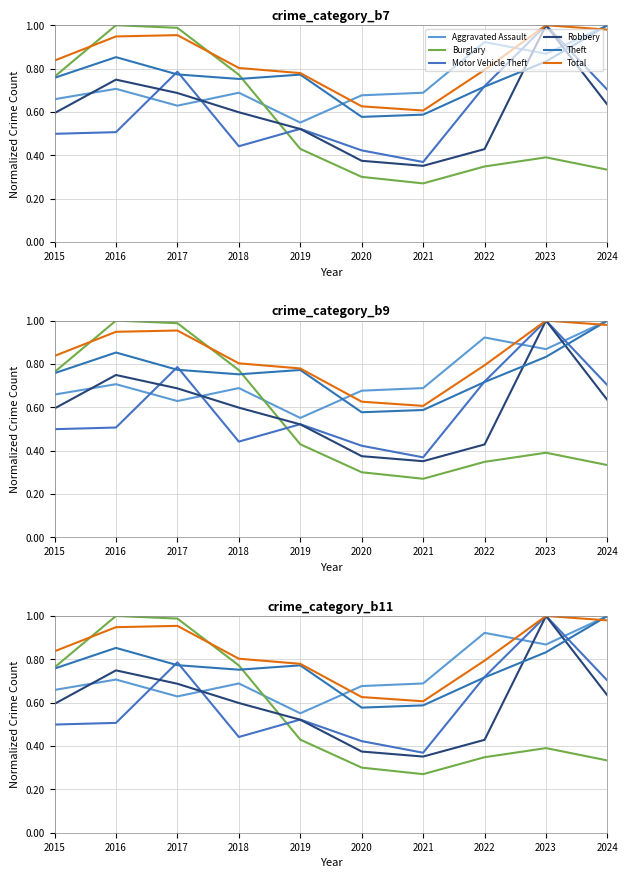

What is the maximum value for Theft?

1.0